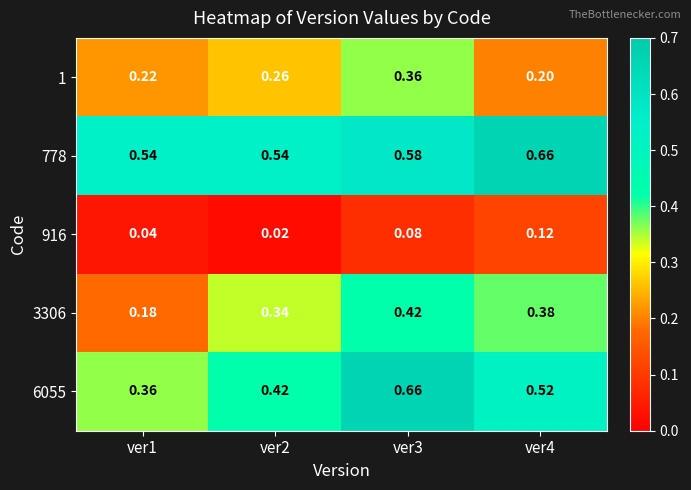

Is the value of 916 at ver2 greater than the value of 778 at ver1?

No